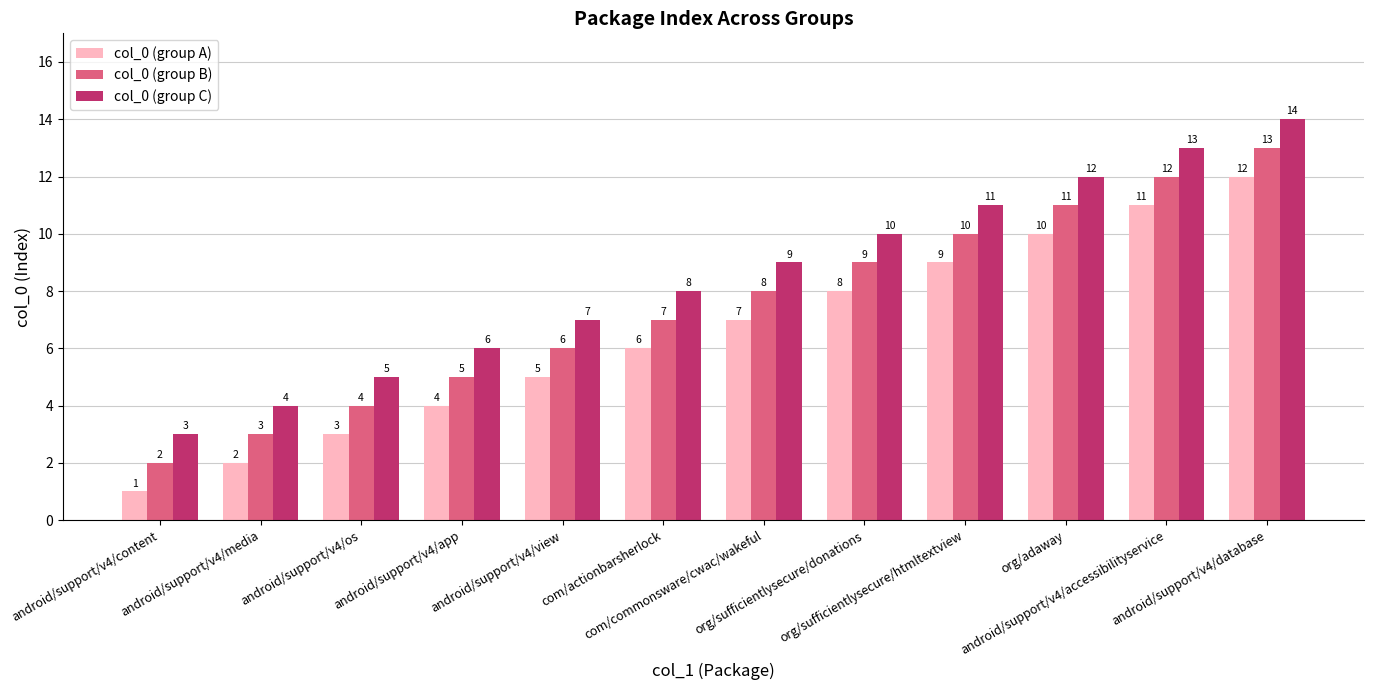

What is the lowest value of the col_0 (group C) series?

3